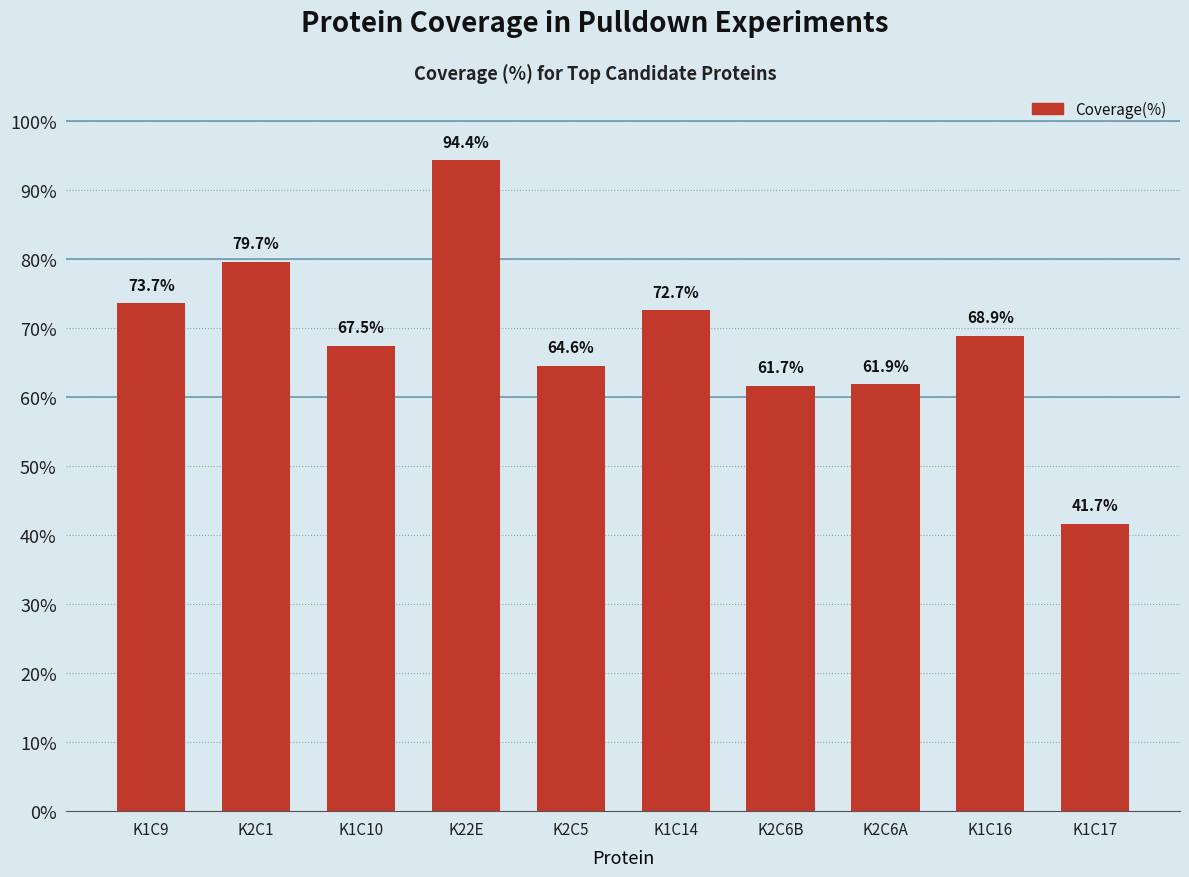

How many distinct data groups are displayed?

1